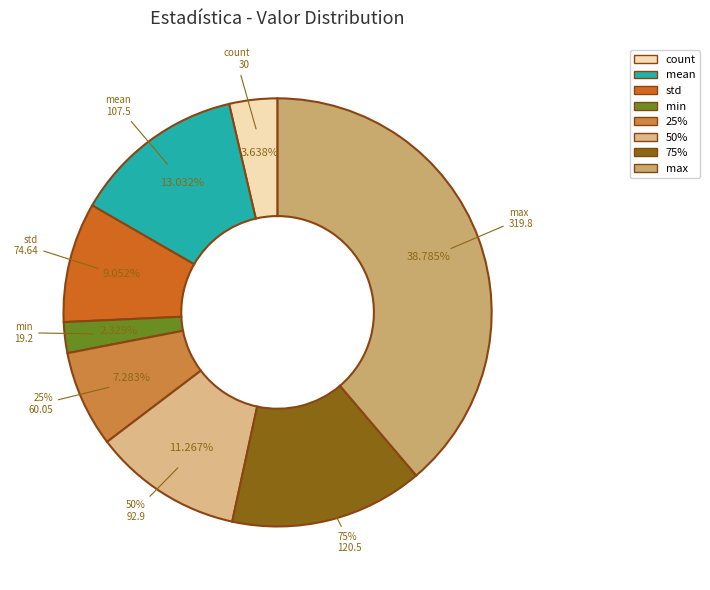

Is the sum of count and 25% greater than half?

No